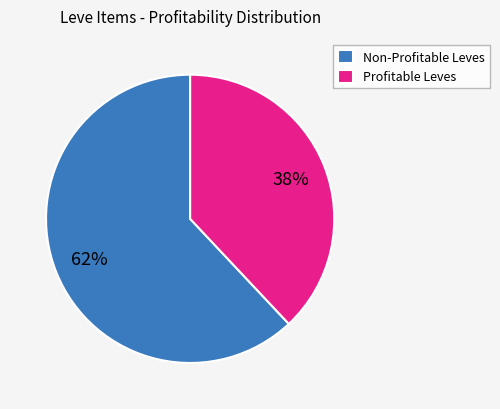

Which category has the smallest portion of the pie?

Profitable Leves